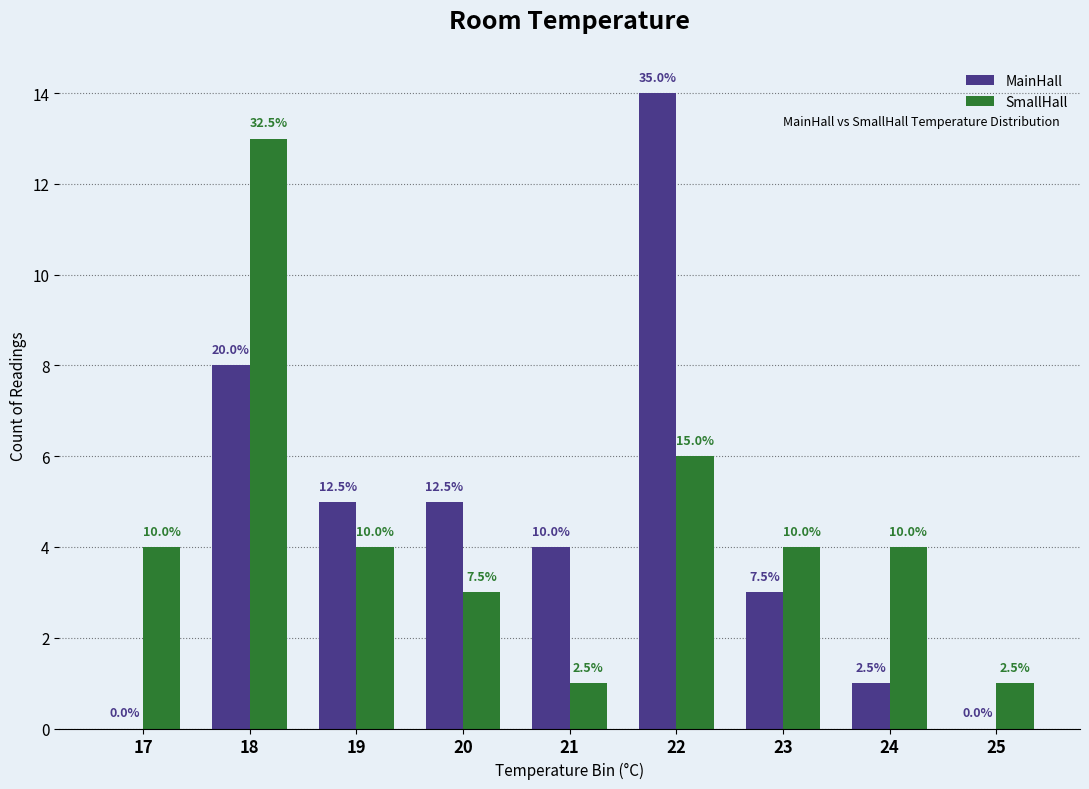

Reading left to right, transcribe all the data shown in this chart.

MainHall: 17=0	18=8	19=5	20=5	21=4	22=14	23=3	24=1	25=0
SmallHall: 17=4	18=13	19=4	20=3	21=1	22=6	23=4	24=4	25=1